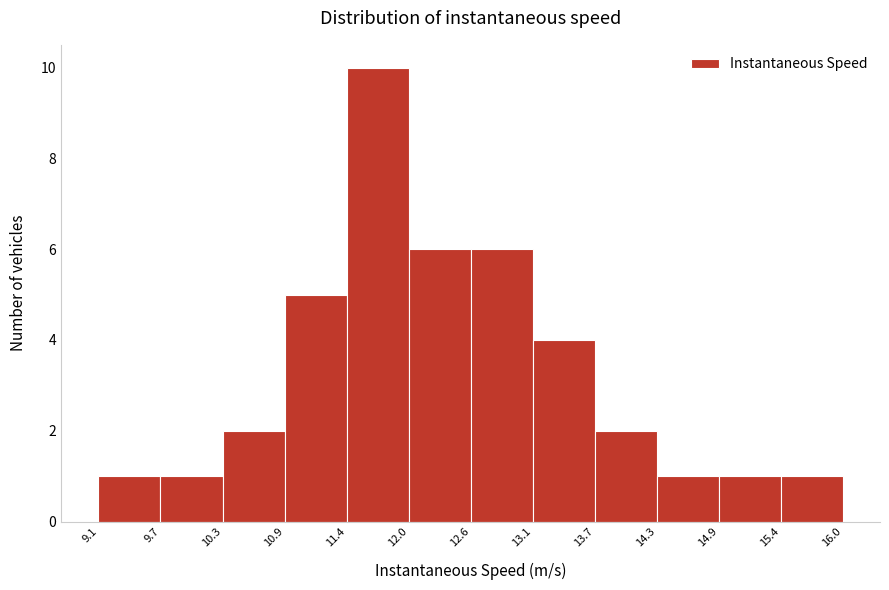

Reading left to right, transcribe this chart: for each bar, give the range it covers on the x-axis and its height. The values are not printed on the chart, so give them approximately, as read against the axis.

9.1 to 9.7: 1
9.7 to 10.3: 1
10.3 to 10.9: 2
10.9 to 11.4: 5
11.4 to 12.0: 10
12.0 to 12.6: 6
12.6 to 13.1: 6
13.1 to 13.7: 4
13.7 to 14.3: 2
14.3 to 14.9: 1
14.9 to 15.4: 1
15.4 to 16.0: 1